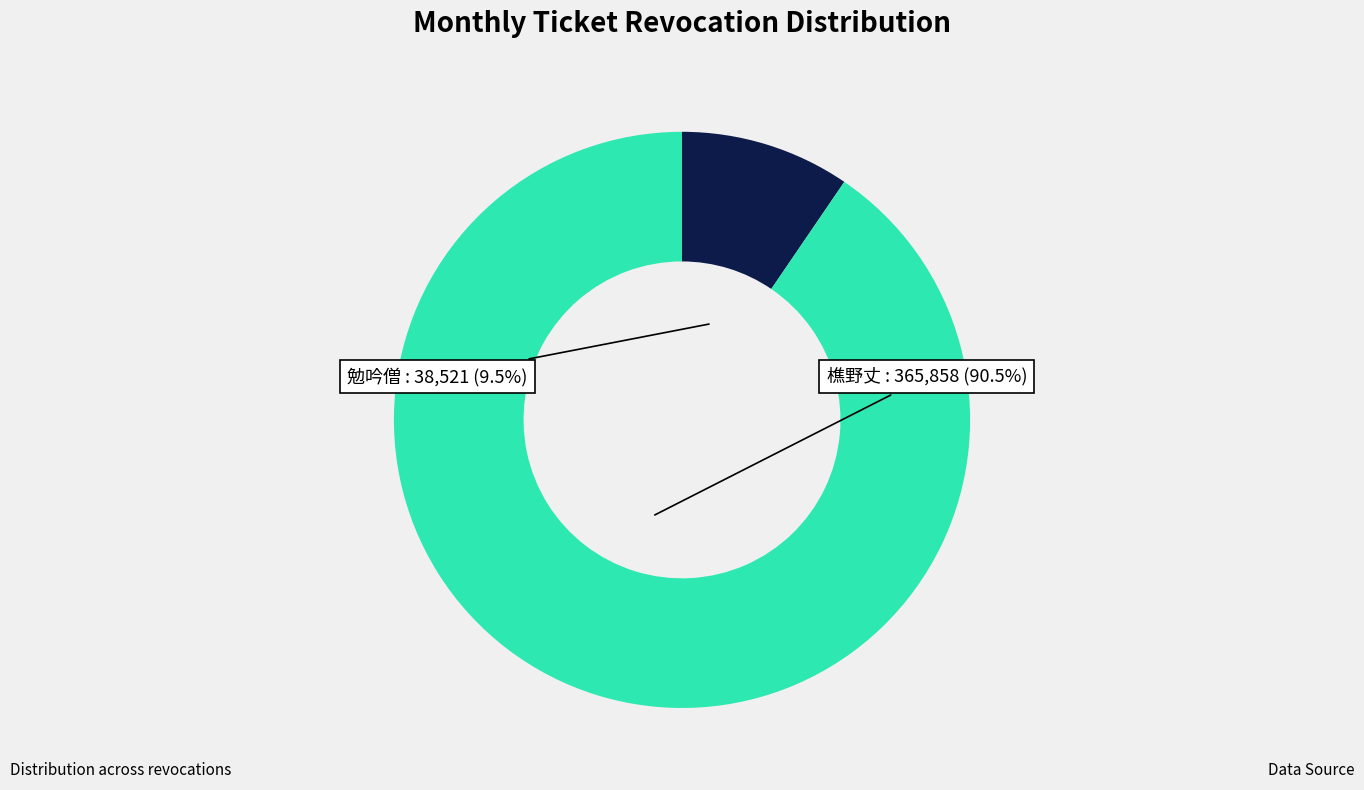

Is there a majority slice in this chart?

Yes